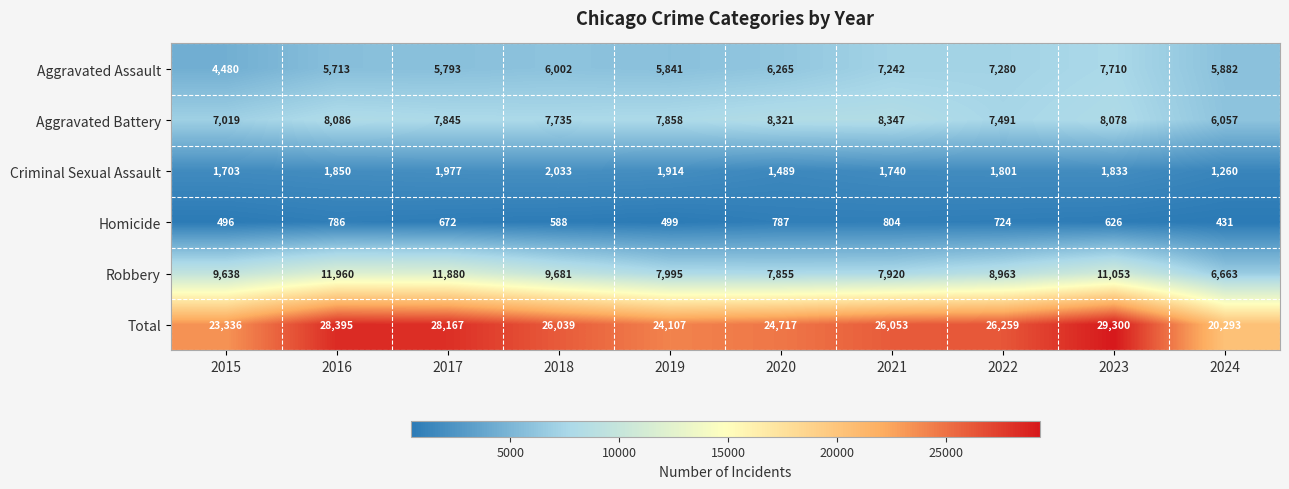

At how many categories does at least one series exceed 7299?

10